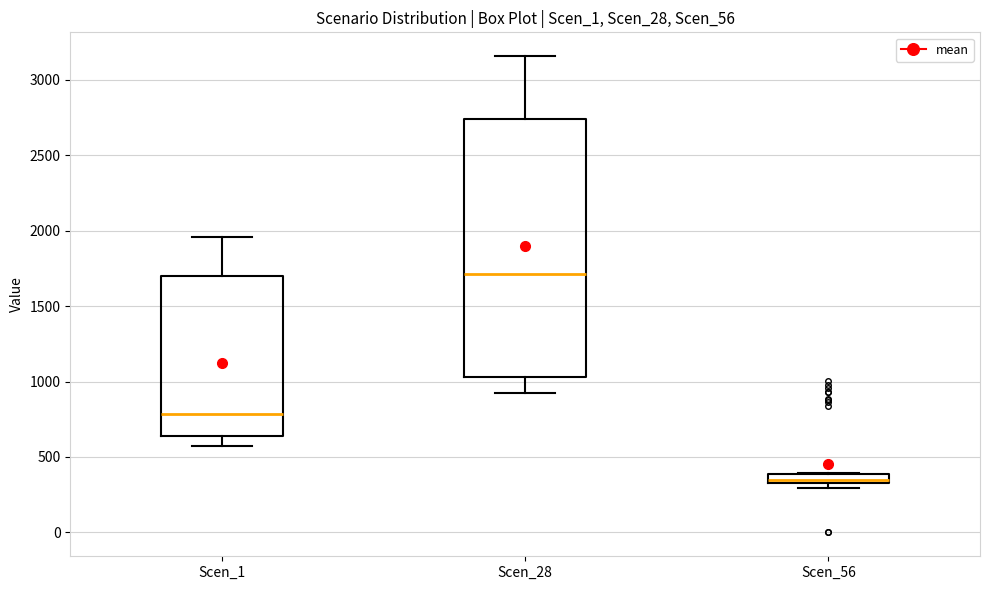

Where does the median line of the box for Scen_1 sit on the y-axis? The values are not printed on the chart, so give them approximately, as read against the axis.

800